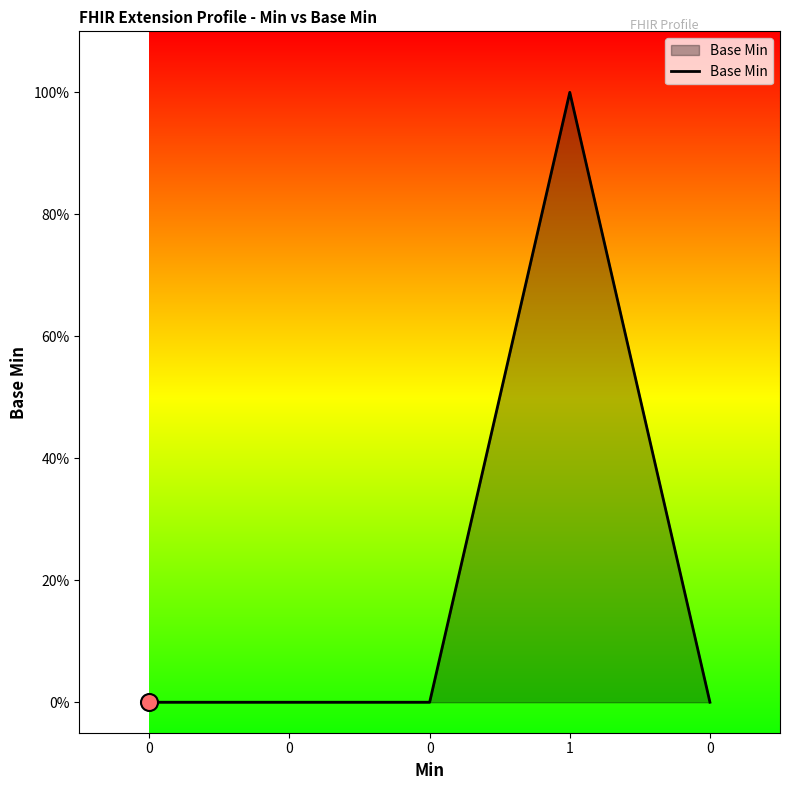

What is the change in value from 0 to 1?

+1